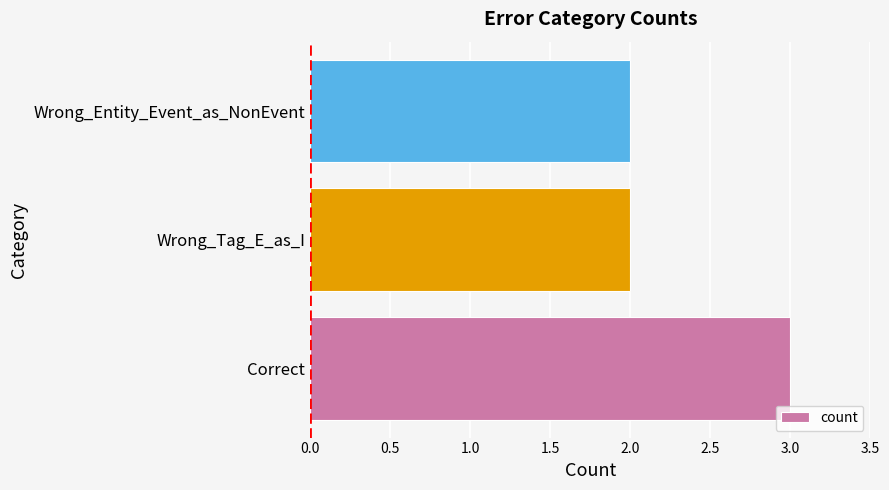

Is it true that the value at Correct is 3?

True